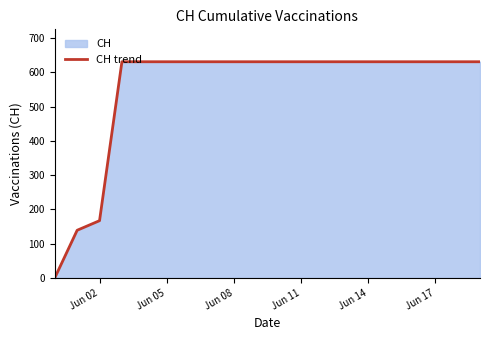

What is the sum of all values?

11033